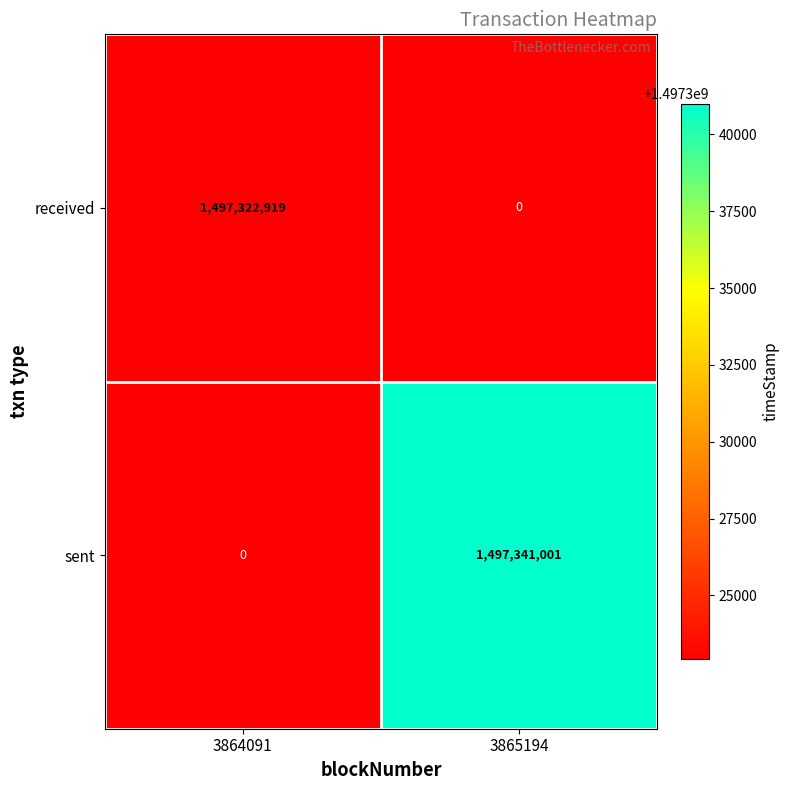

Which category has the highest value in the received series?

3864091